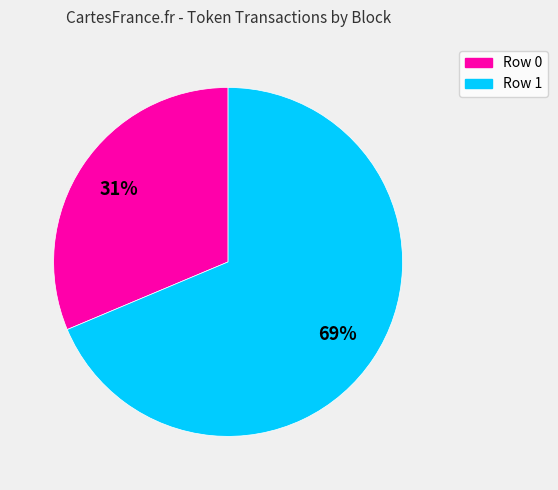

True or false: Row 1 accounts for 75% of the total.

False